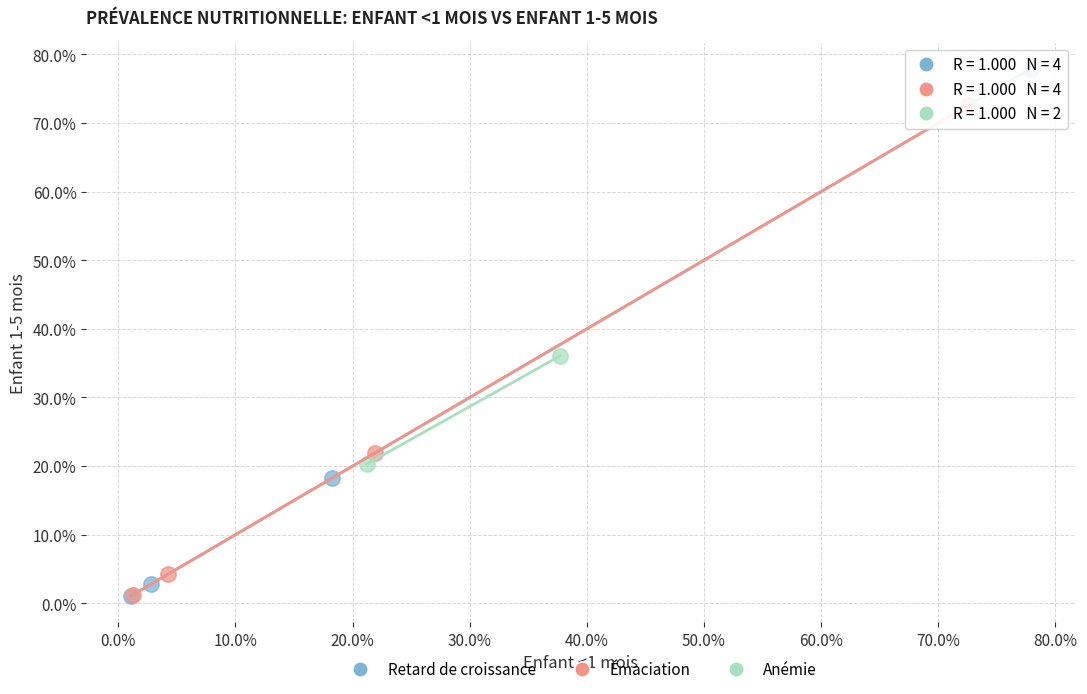

What are all the series names shown in the legend?

Retard de croissance, Émaciation, Anémie